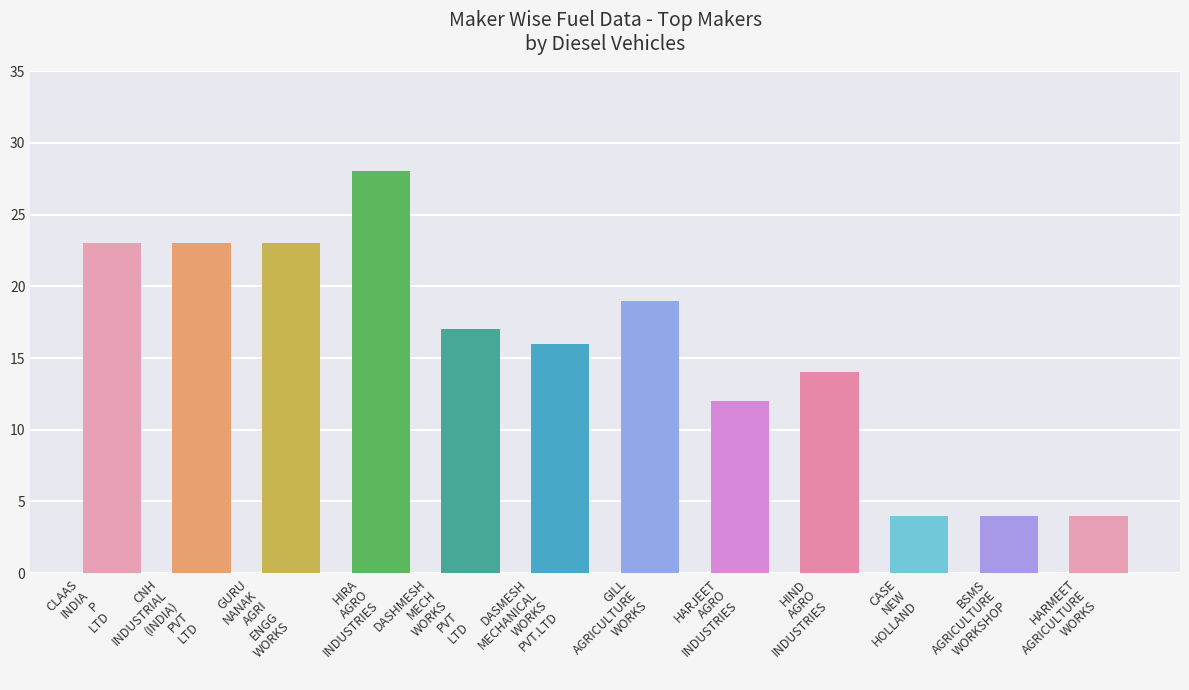

What is the value of the 5th bar from the left?

17